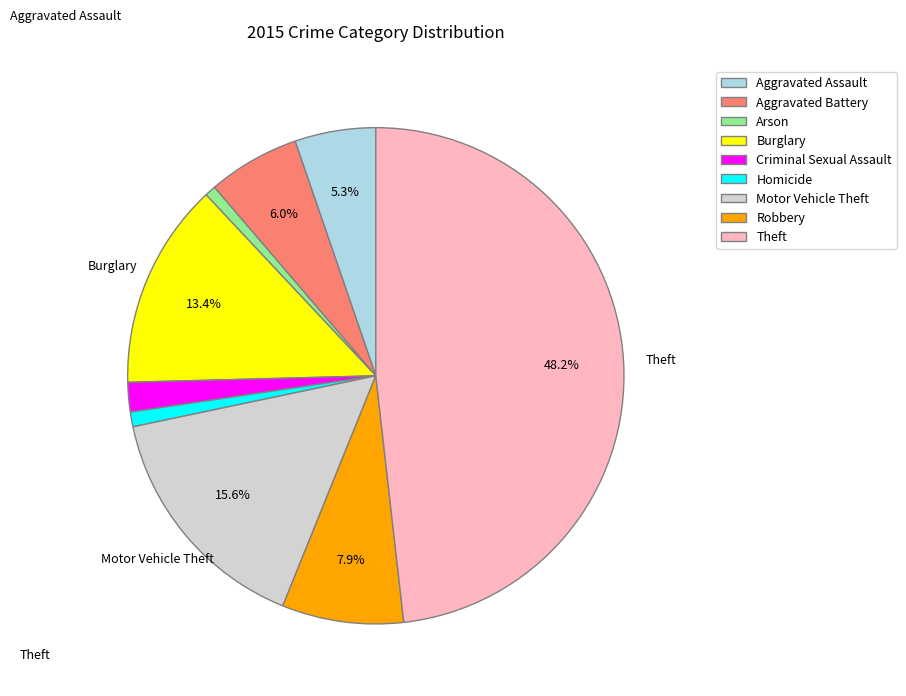

Count the number of slices in the pie.

9